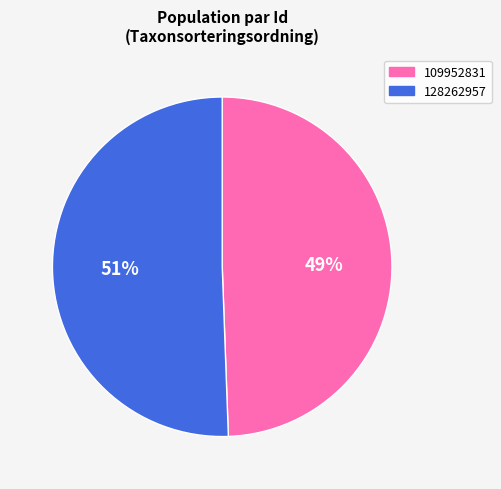

To the nearest percent, what is the average slice percentage?

50%